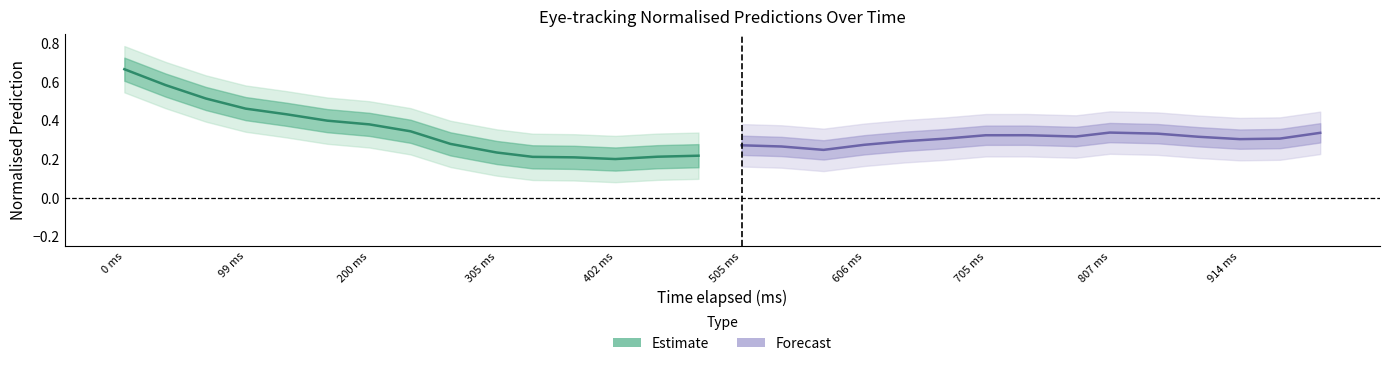

At 0 ms, list the series in order from largest to smallest.

Estimate, Forecast